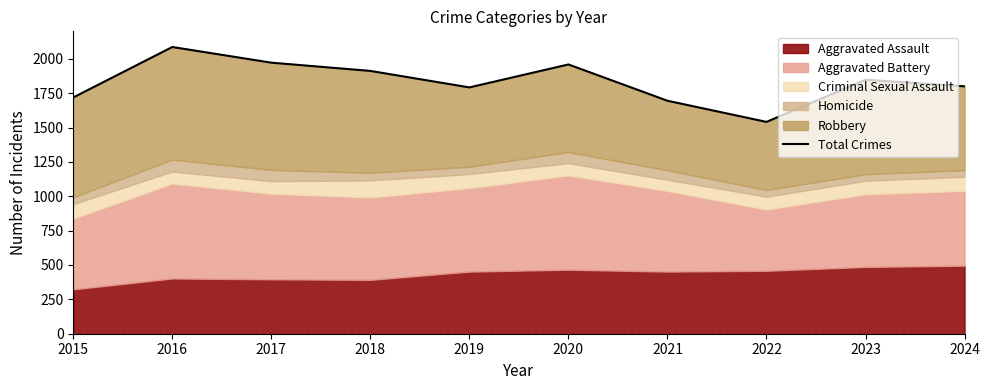

Reading right to left, extract all data points from this chart.

1800	1848	1541	1695	1959	1792	1912	1972	2086	1719